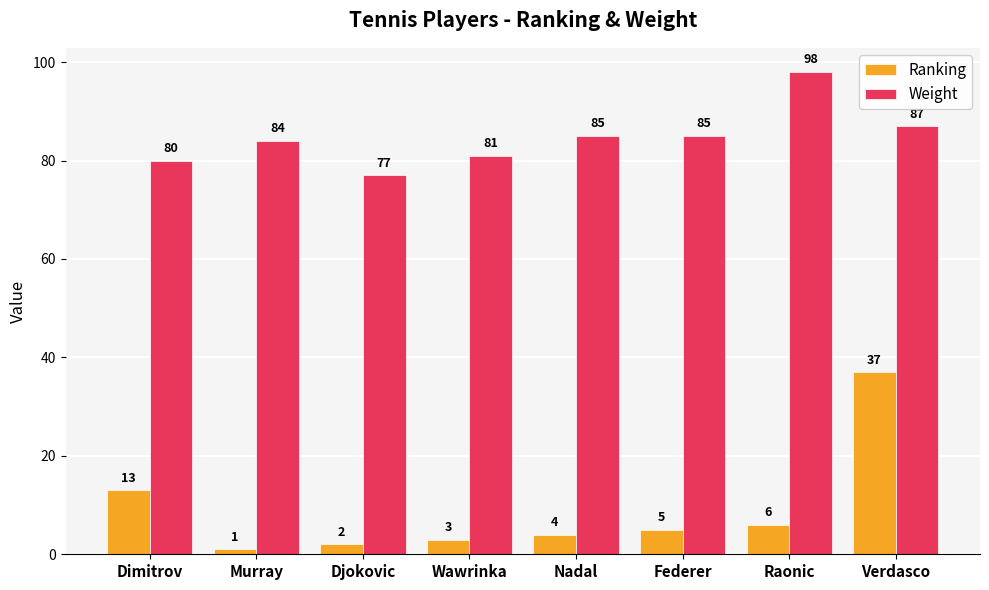

What is the label of the 1st bar from the right?

Verdasco